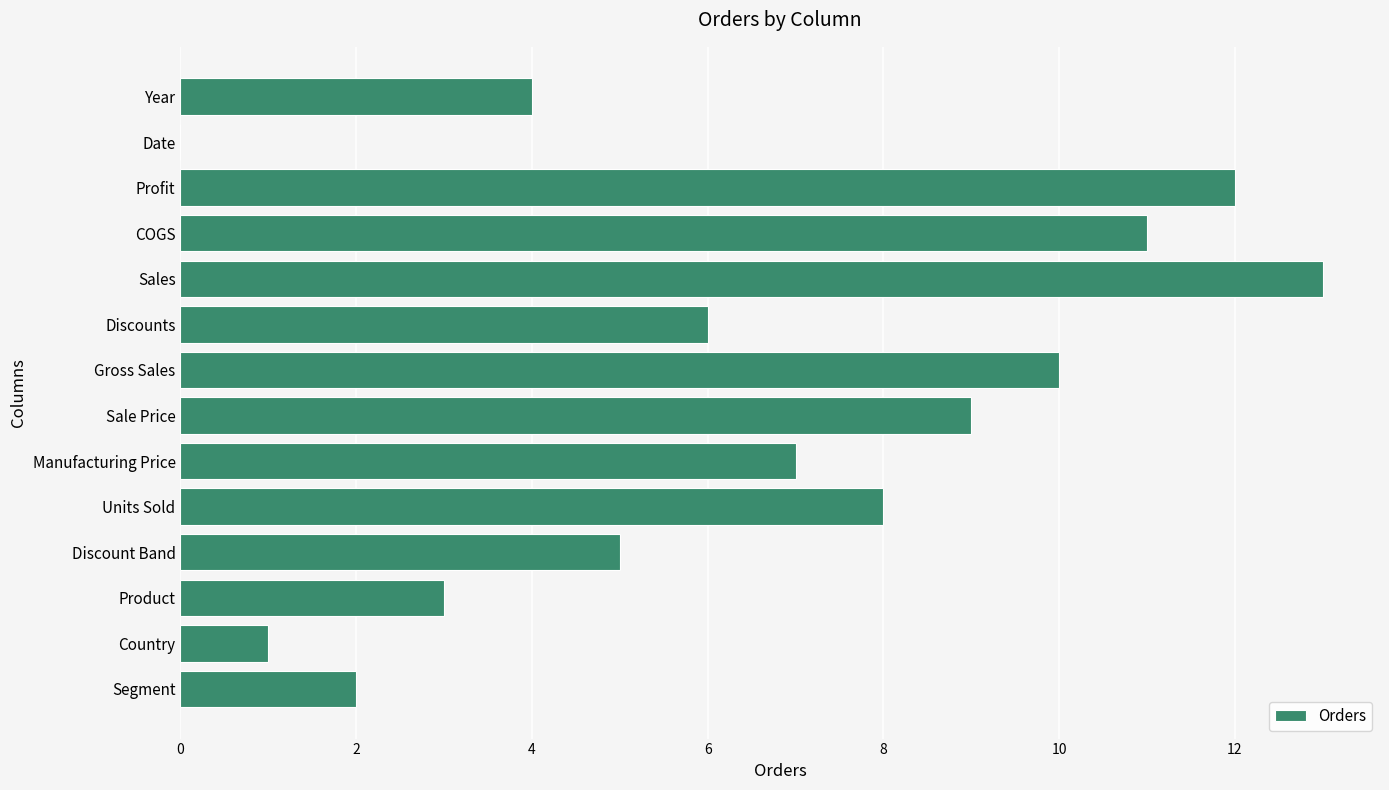

The chart shows a value of 8 at Sales. True or false?

False